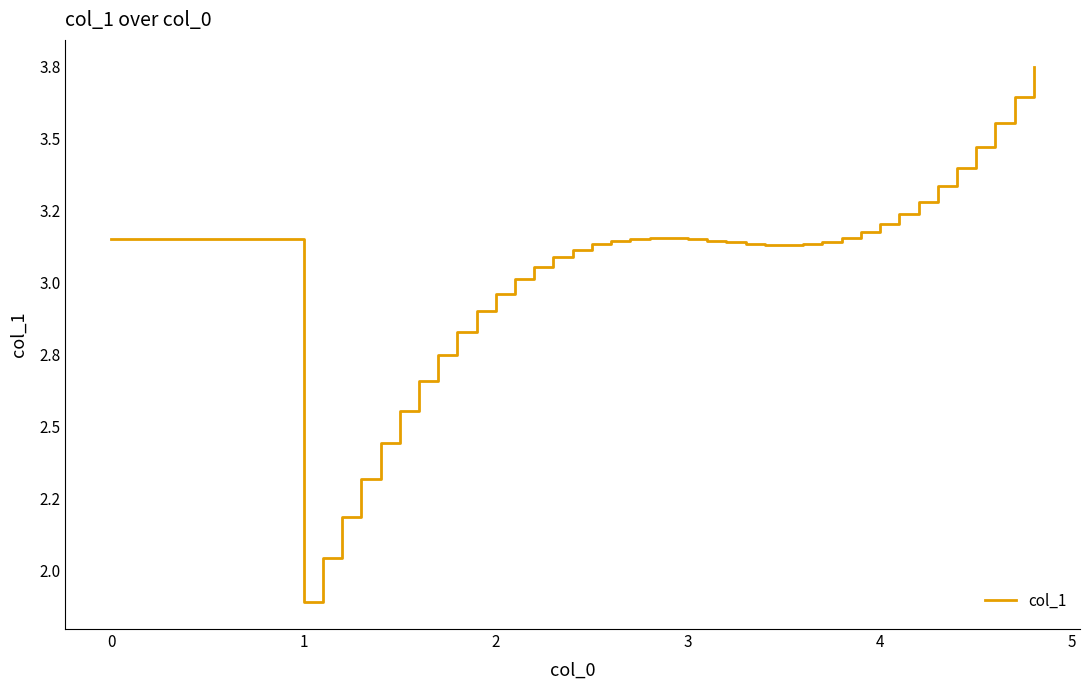

Is this an area chart (filled region under the line)?

No